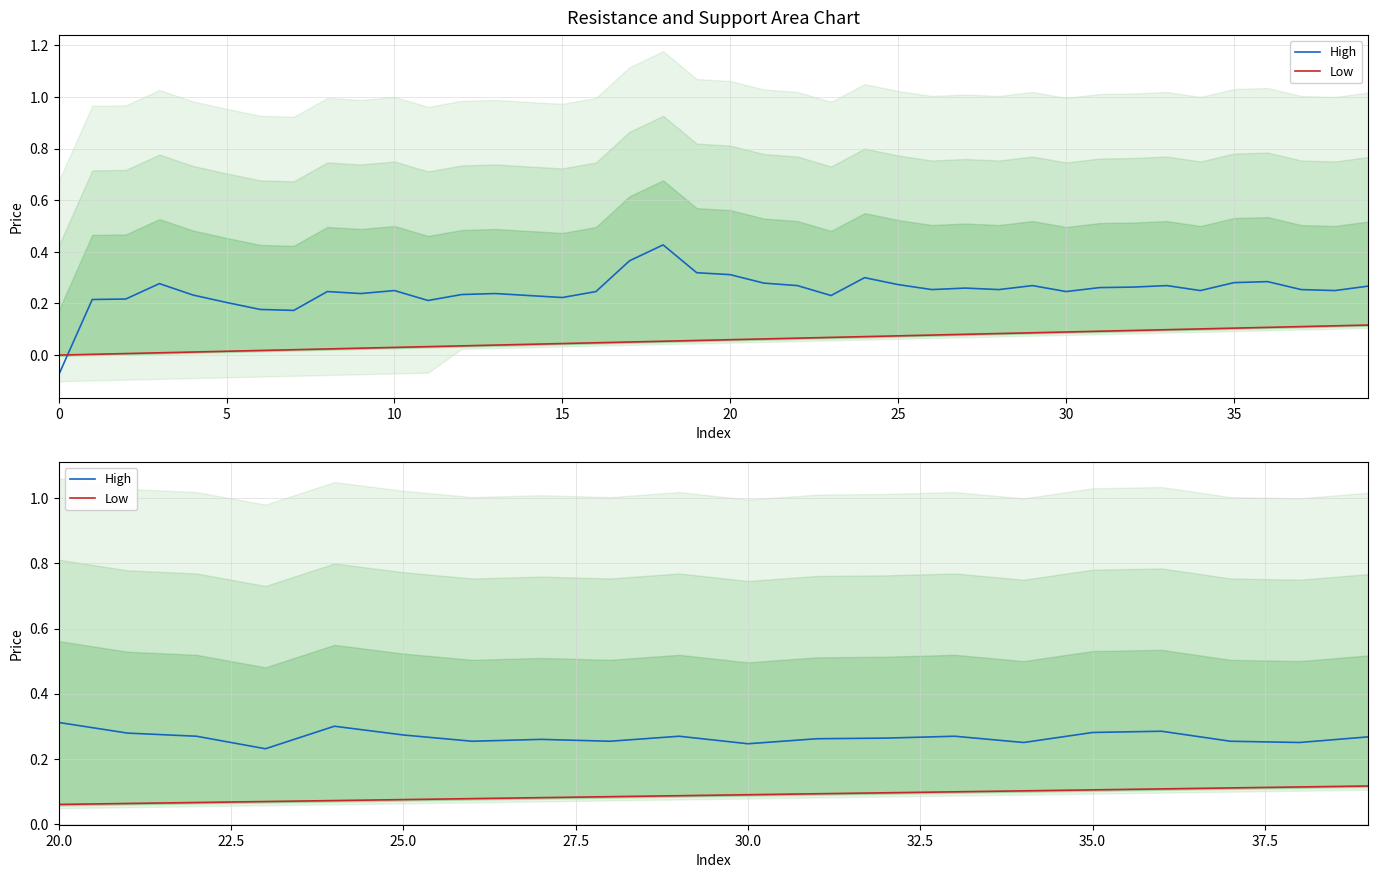

Which series has the widest spread of values?

High